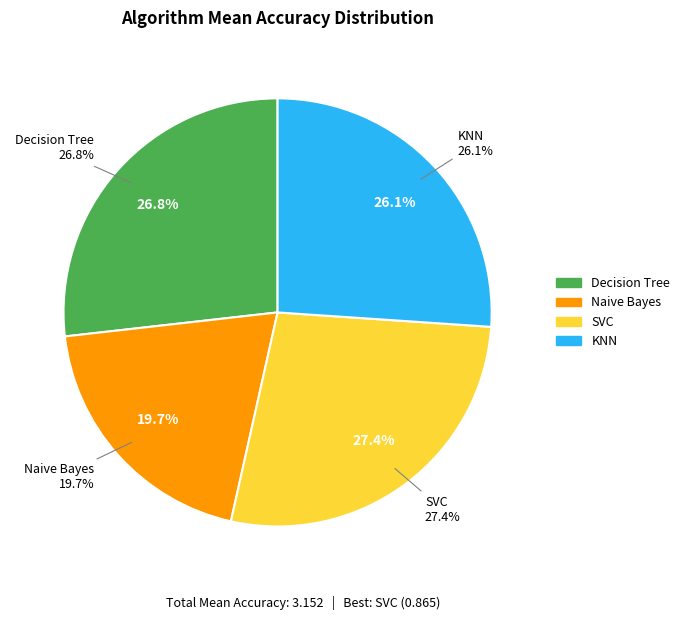

Is Naive Bayes the majority of the pie?

No